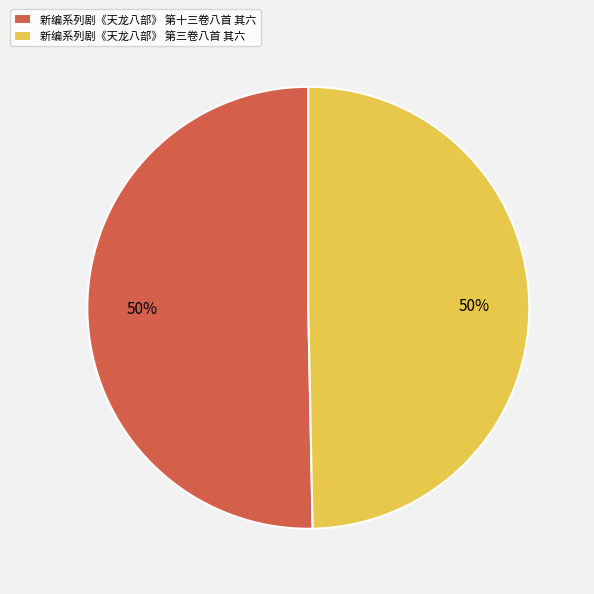

The 新编系列剧《天龙八部》 第三卷八首 其六 slice represents 50% of the pie. True or false?

True